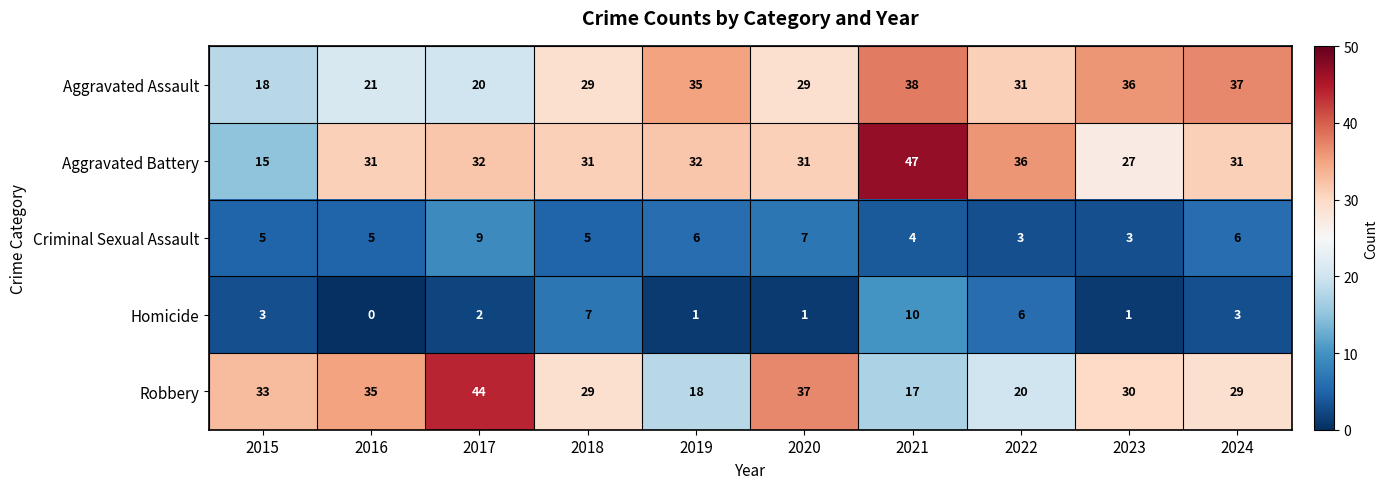

At 2020, list the series in order from smallest to largest.

Homicide, Criminal Sexual Assault, Aggravated Assault, Aggravated Battery, Robbery